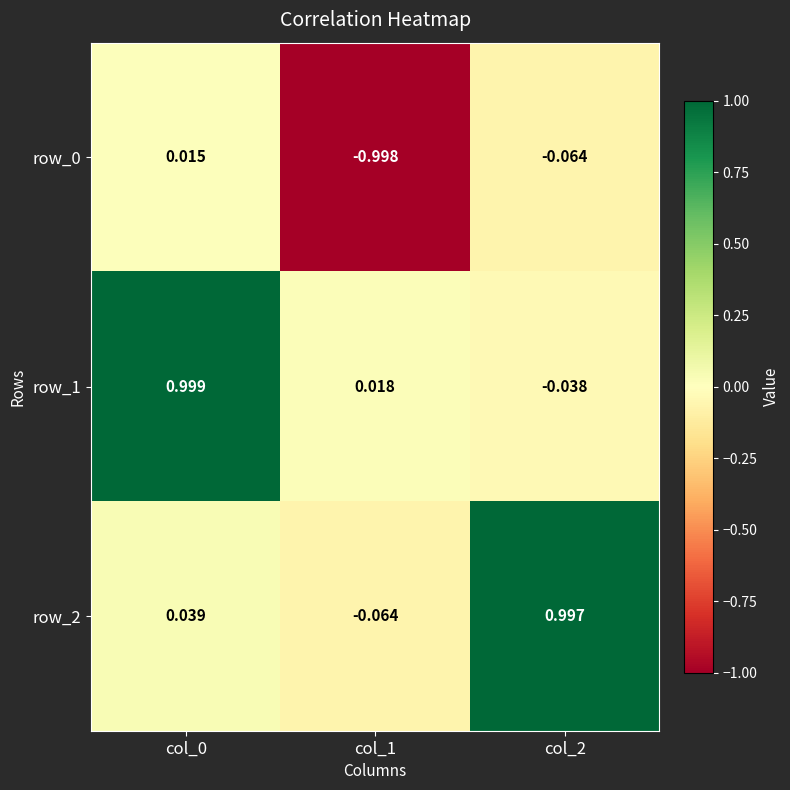

What is the difference between the highest and lowest values at col_1?

1.0